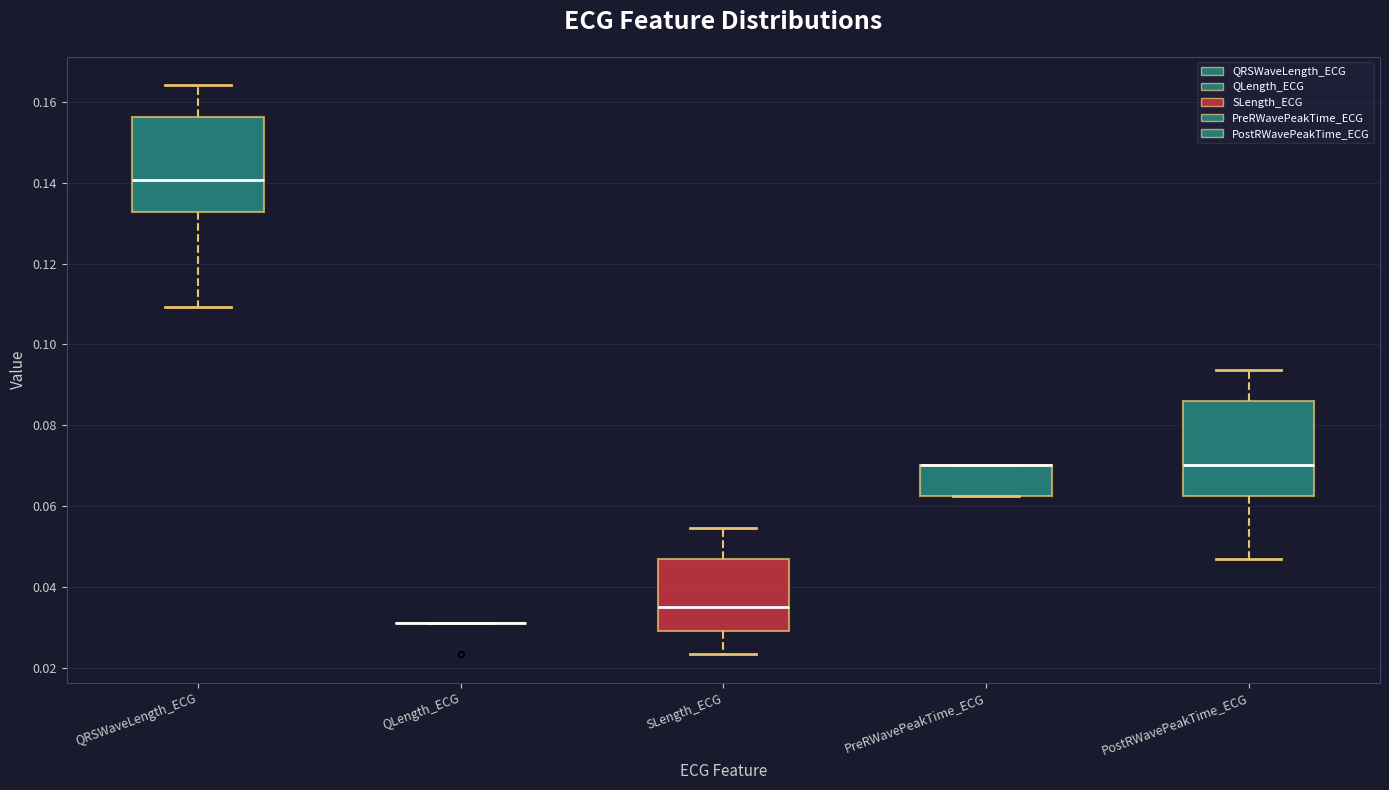

Where does the upper whisker of the box for PostRWavePeakTime_ECG end on the y-axis? The values are not printed on the chart, so give them approximately, as read against the axis.

0.094